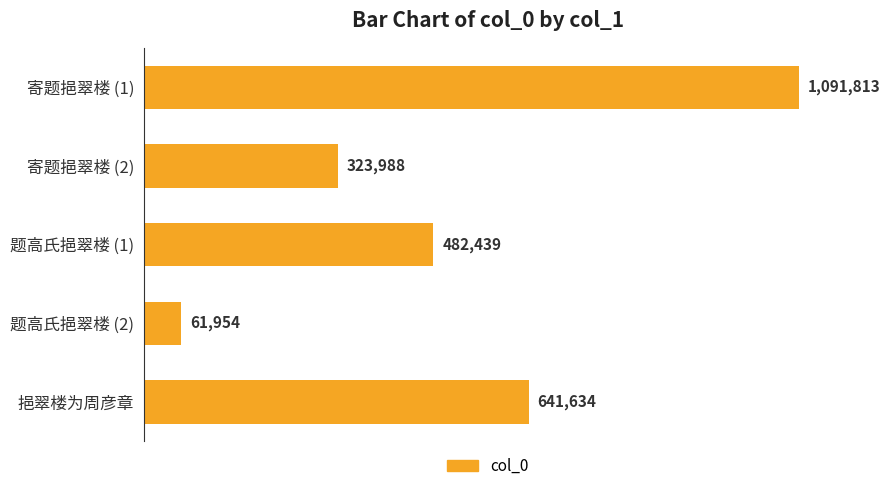

Does the chart contain stacked bars?

No